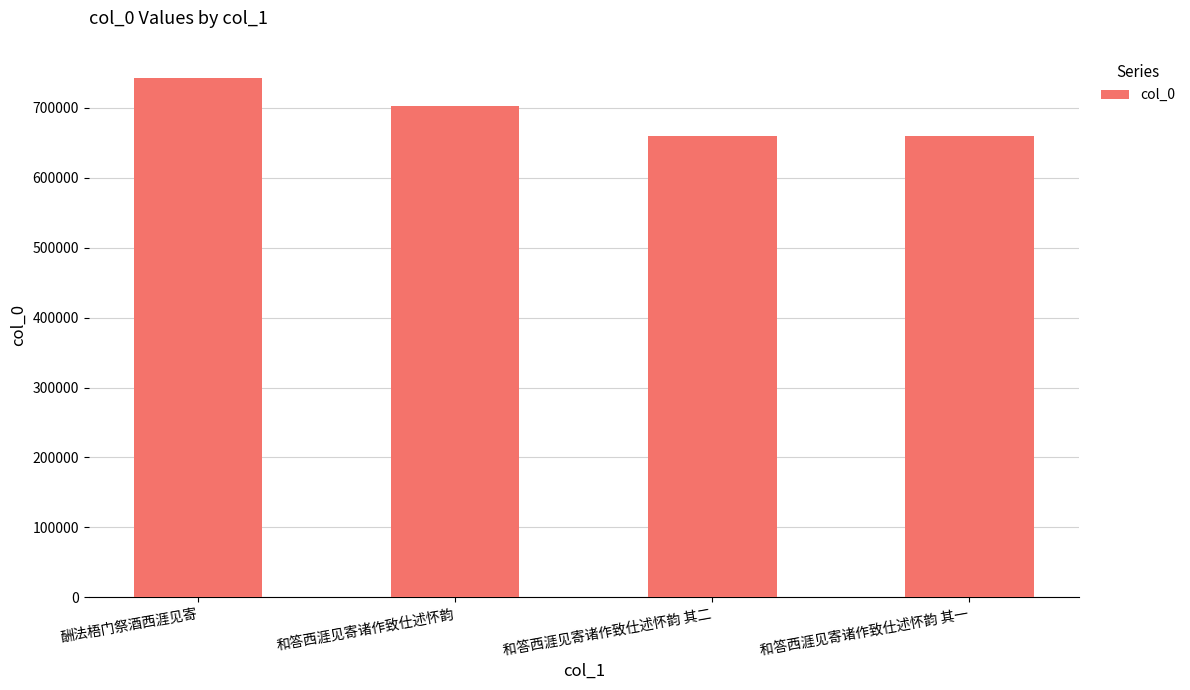

What is the smallest value displayed?

660148